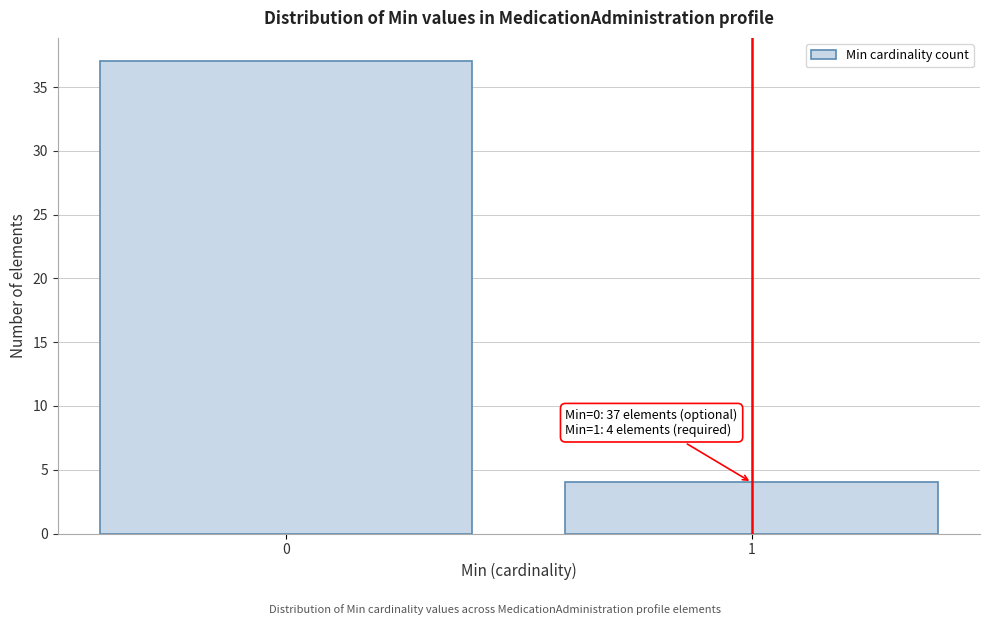

Reading left to right, transcribe all the data shown in this chart.

0=37	1=4